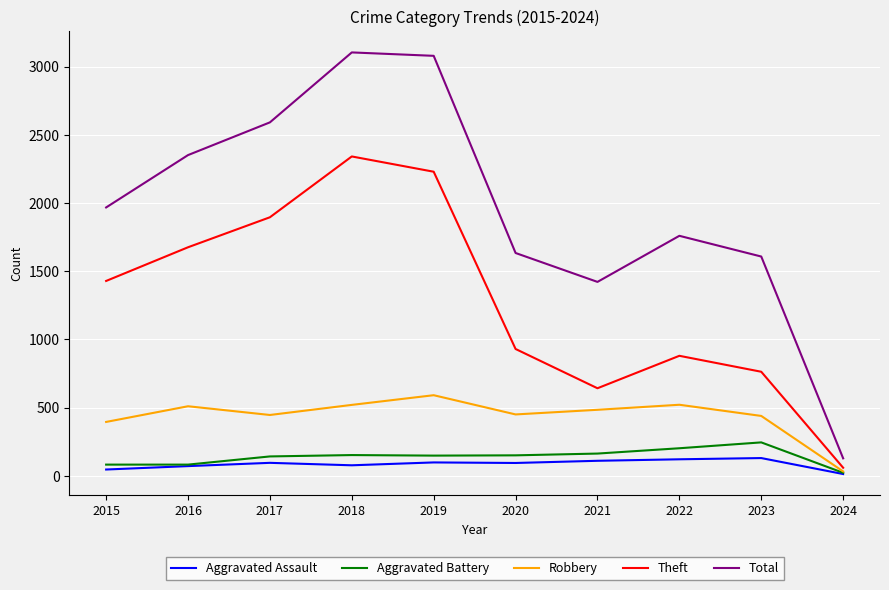

Is the value of Total at 2019 greater than the value of Robbery at 2024?

Yes